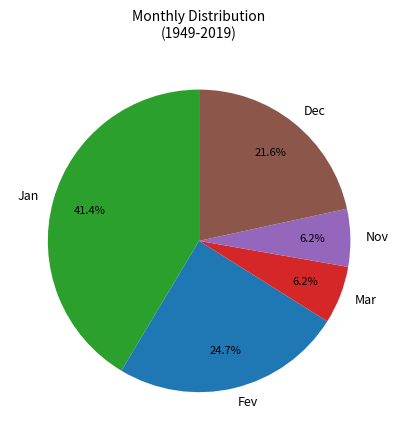

The Nov slice represents 1% of the pie. True or false?

False